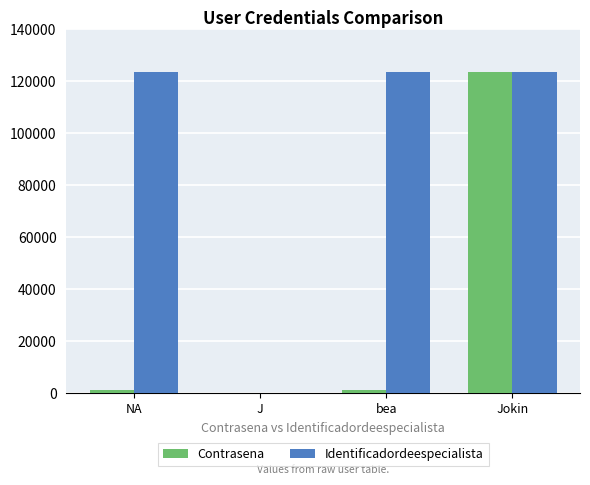

The value of Contrasena at Jokin is 123456. True or false?

True